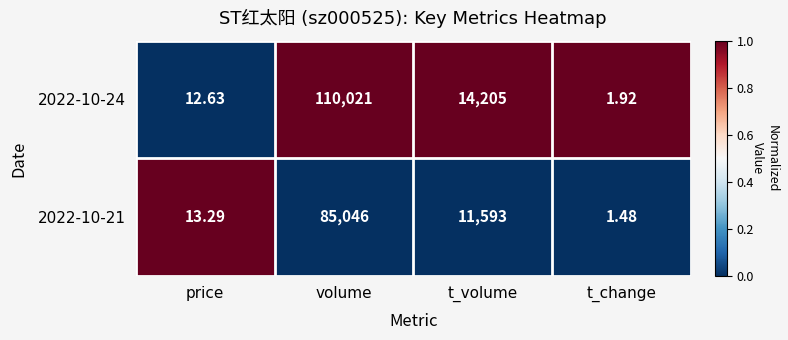

At which category does the chart reach its peak across all series?

volume